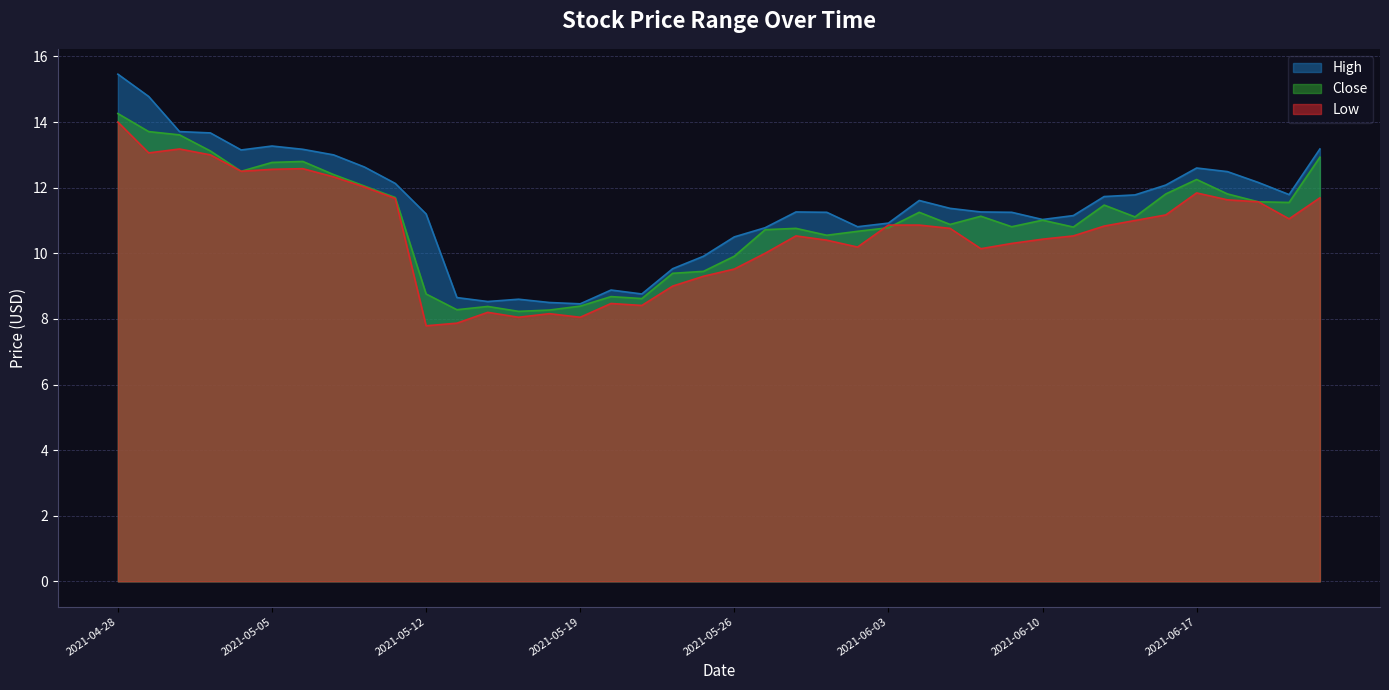

What is the minimum value shown in the chart?

7.8